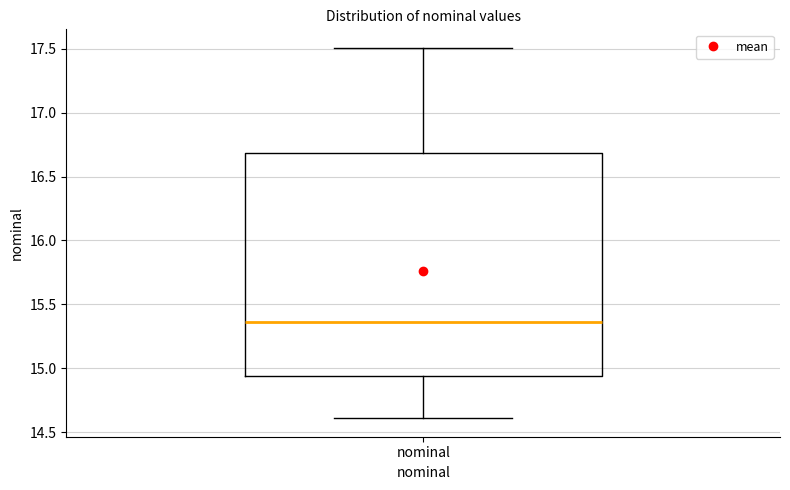

Transcribe this box plot: give where the median line is, the range the box spans, and where the two whiskers end, as read against the y-axis. The values are not printed on the chart, so give them approximately, as read against the axis.

median 15.35, box 14.95 to 16.70, whiskers 14.60 to 17.50